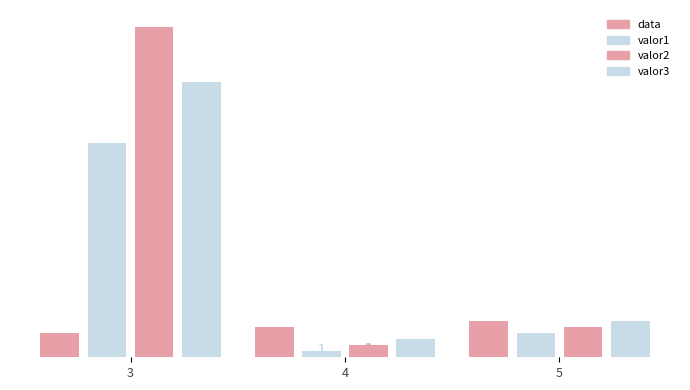

The valor1 series shows 4 at 5. True or false?

True